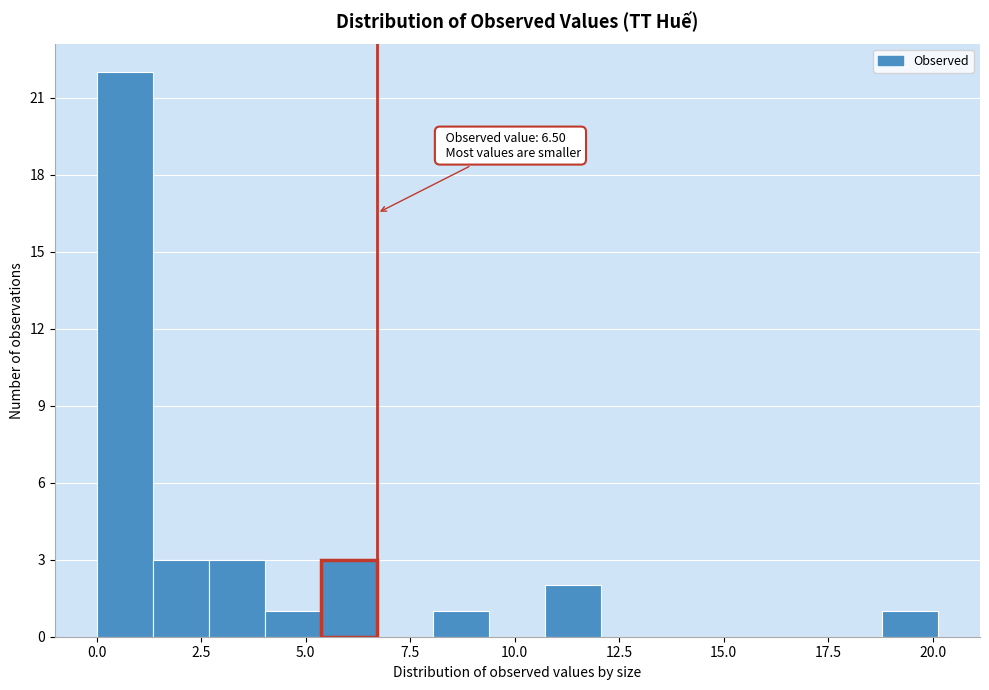

Read against the x-axis, roughly where is the centre of the tallest bar?

0.5